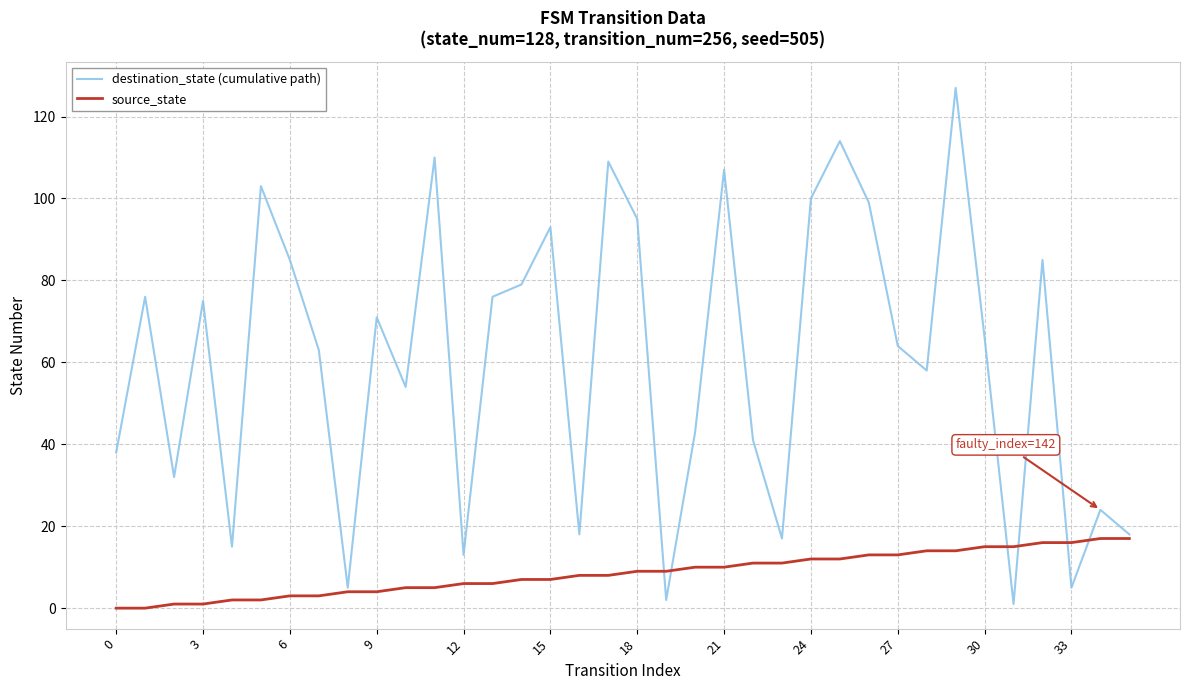

Which series has the largest range (max minus min)?

destination_state (cumulative path)